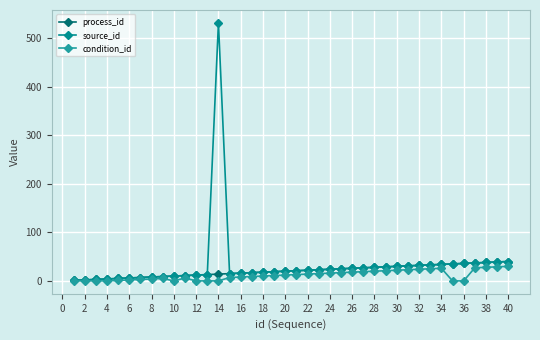

Count the number of categories in the chart.

40